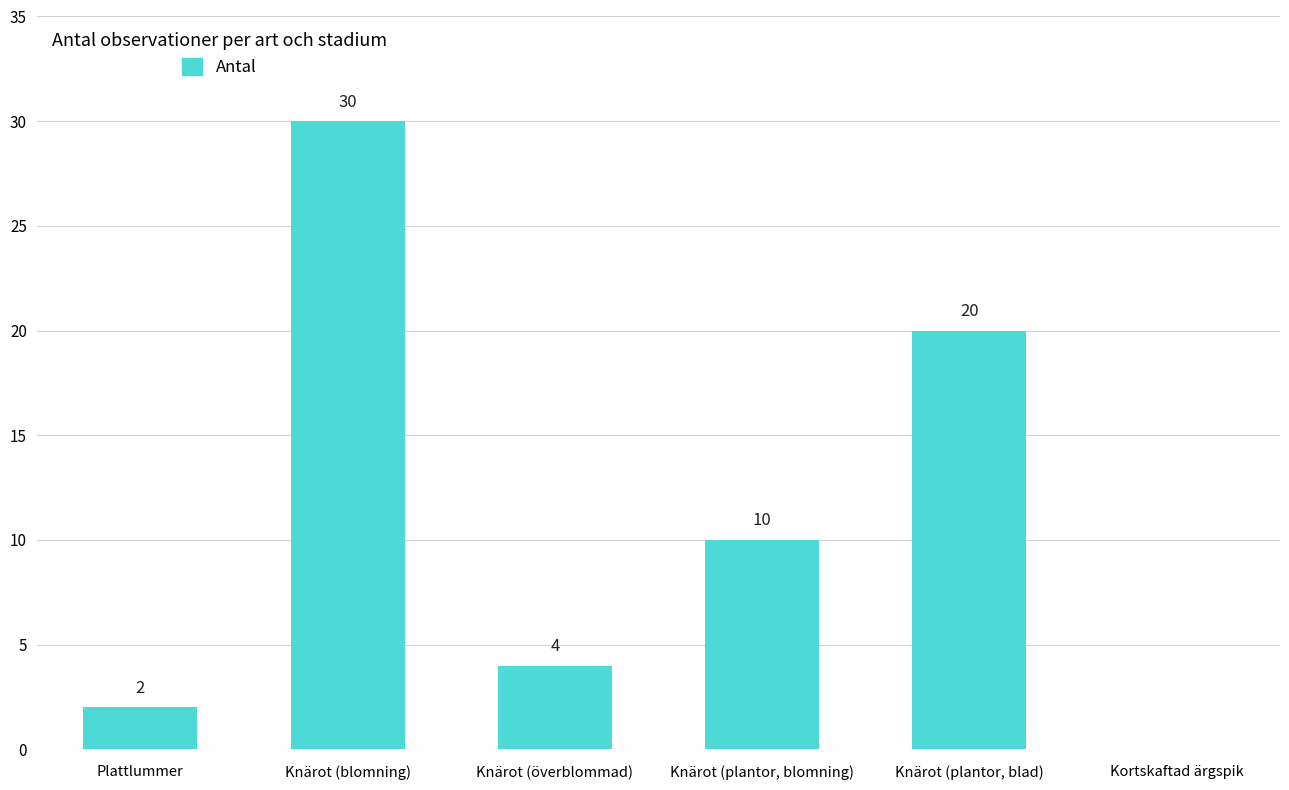

Reading left to right, what are all the values shown in this chart?

2	30	4	10	20	0